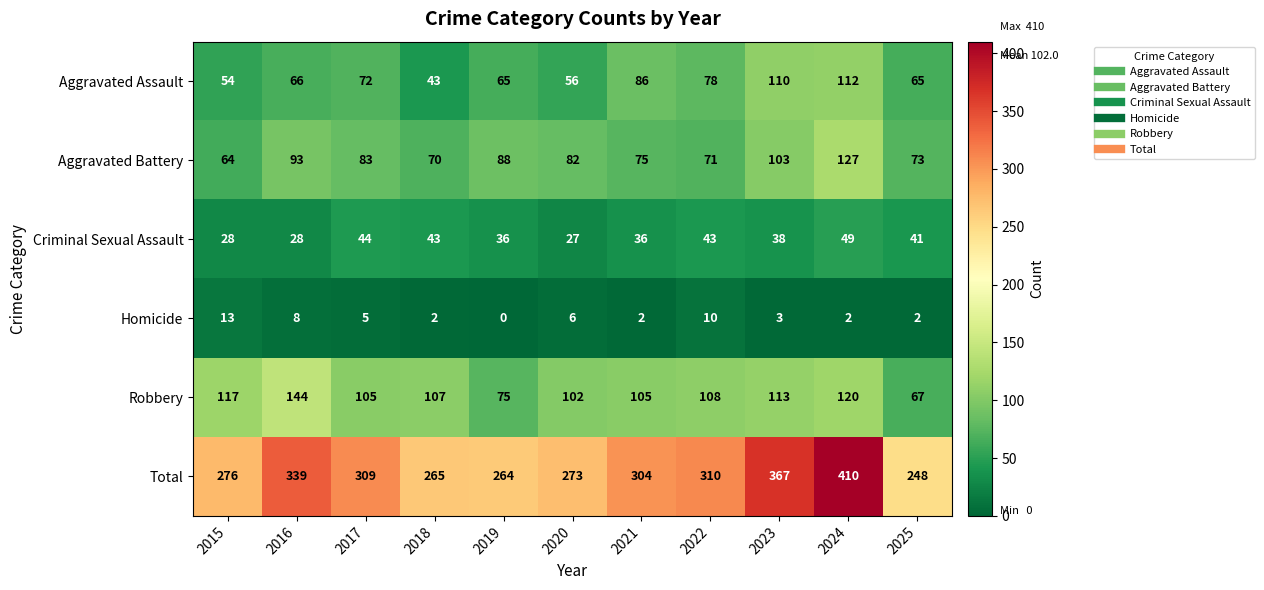

Where does the Aggravated Battery series first go above 82?

2016